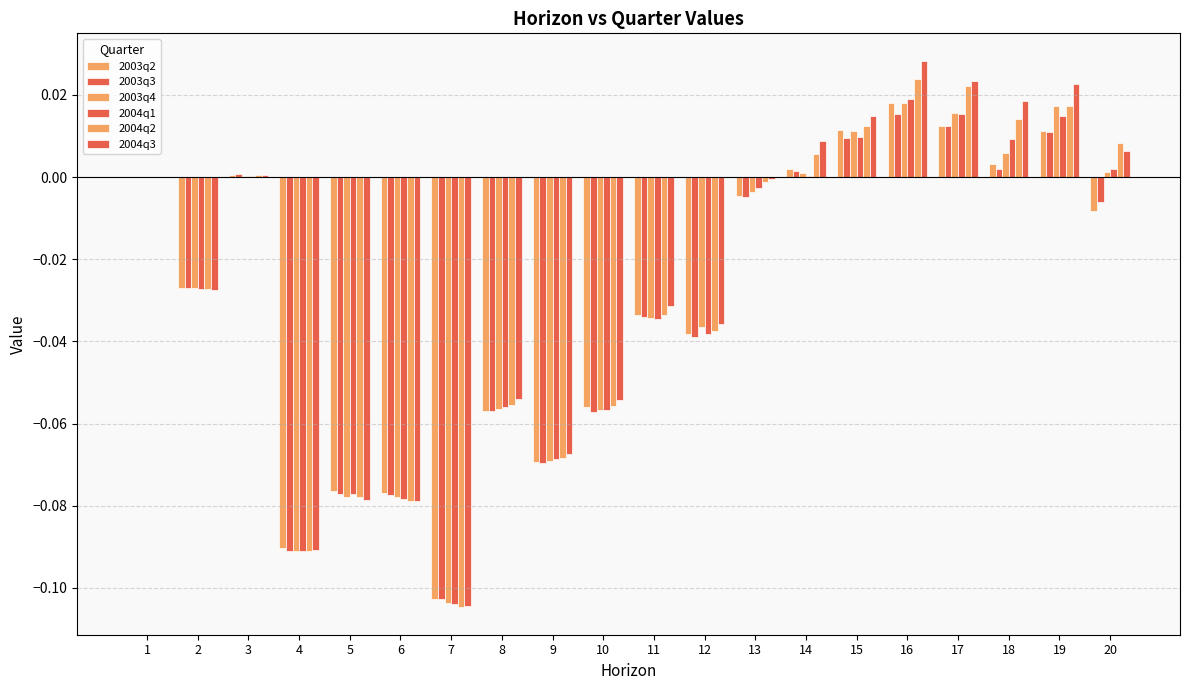

Are the bars grouped side by side (vs. stacked)?

Yes